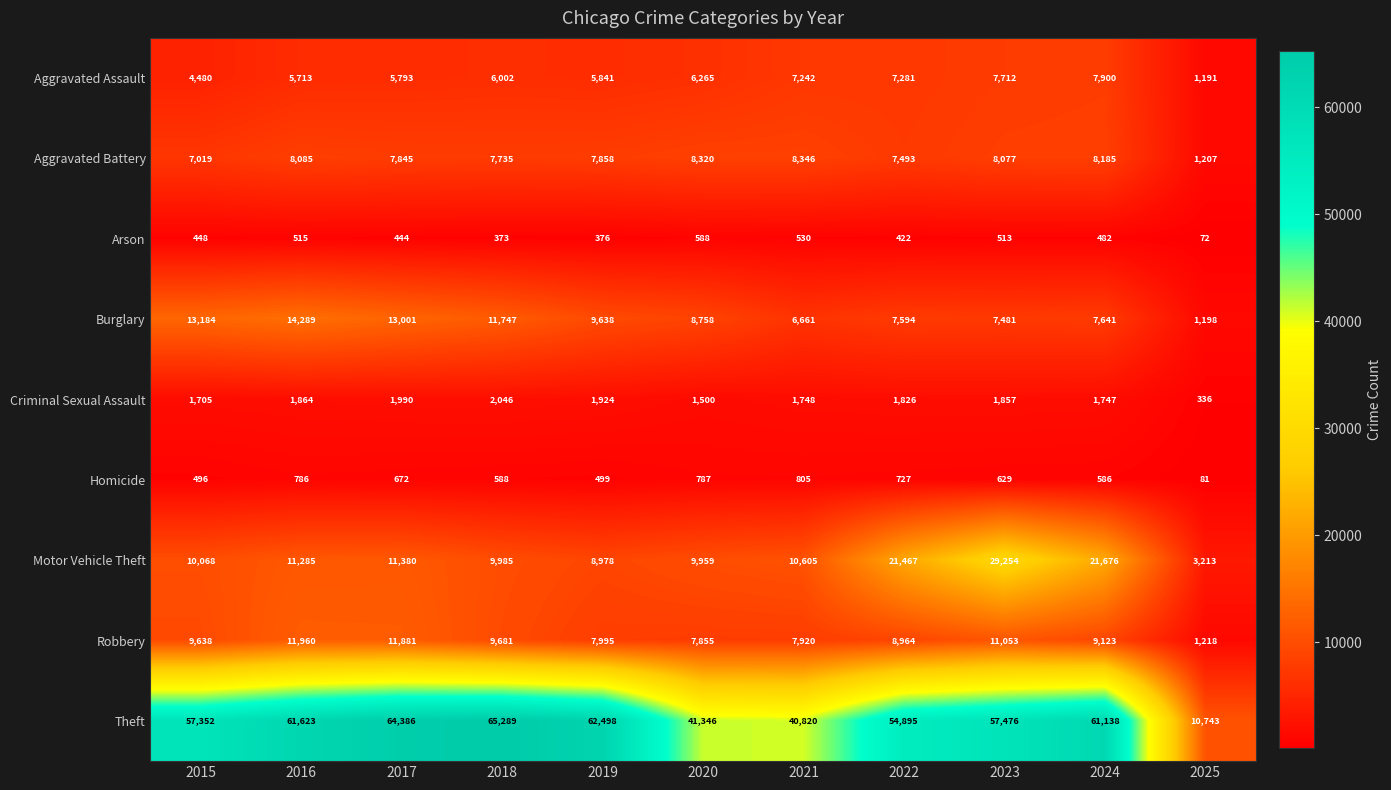

What is the difference between the maximum and minimum values in the Homicide series?

724